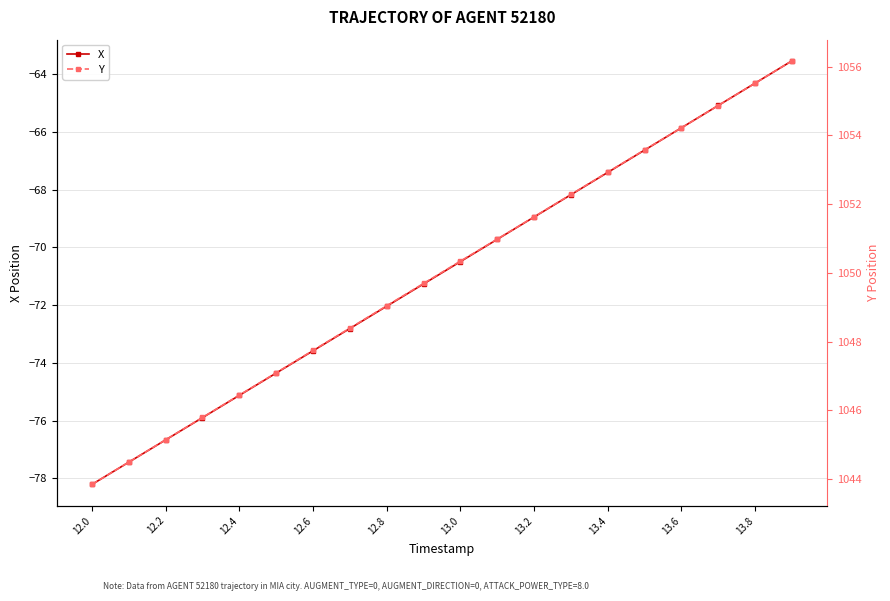

Reading left to right, extract all data points from this chart.

X: -78.2	-77.4	-76.7	-75.9	-75.1	-74.4	-73.6	-72.8	-72.0	-71.3	-70.5	-69.7	-69.0	-68.2	-67.4	-66.6	-65.9	-65.1	-64.3	-63.5
Y: 1043.8	1044.5	1045.1	1045.8	1046.4	1047.1	1047.7	1048.4	1049.0	1049.7	1050.3	1051.0	1051.6	1052.3	1052.9	1053.6	1054.2	1054.9	1055.5	1056.2